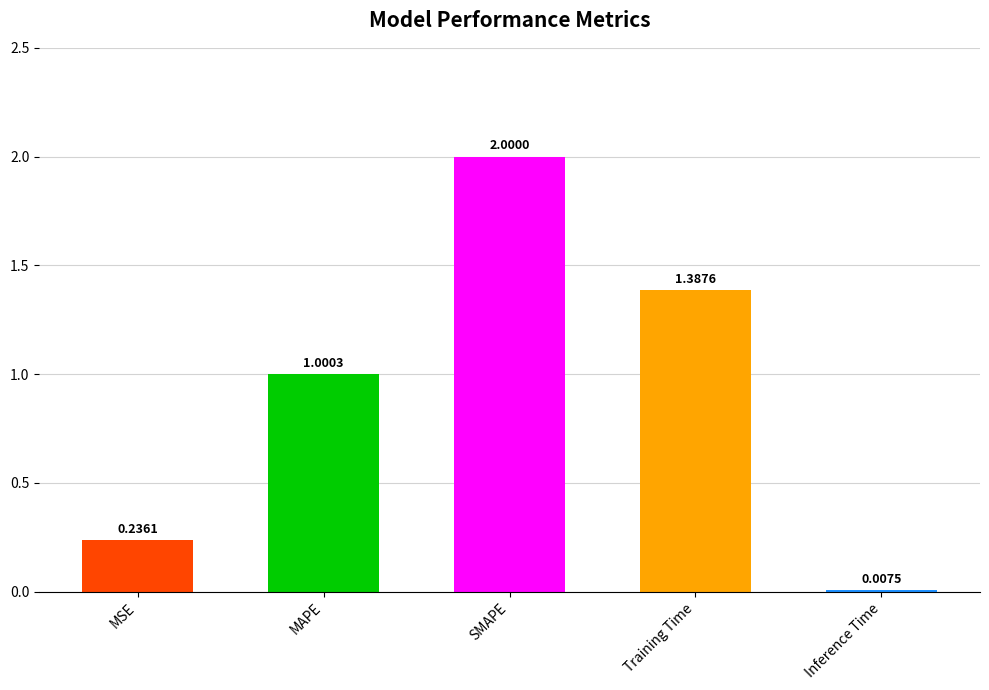

At which label does the data first exceed 1?

MAPE